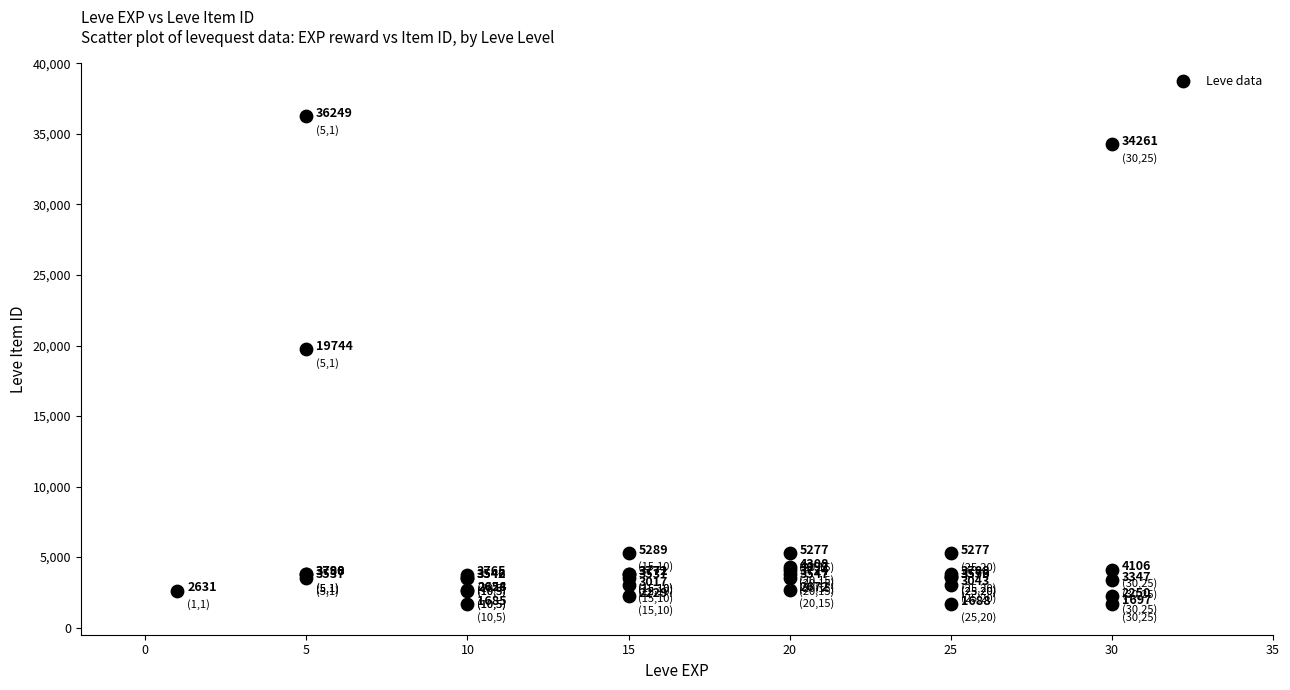

What Y value in the scatter plot is closest to 18967?

19744